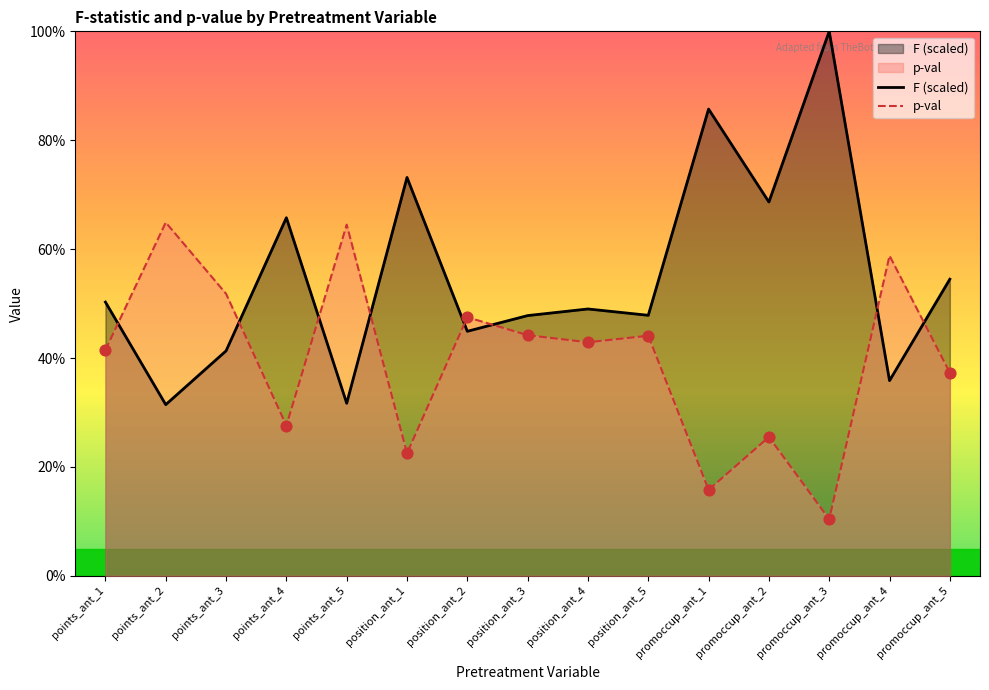

What is the total value across all series at position_ant_3?

0.9